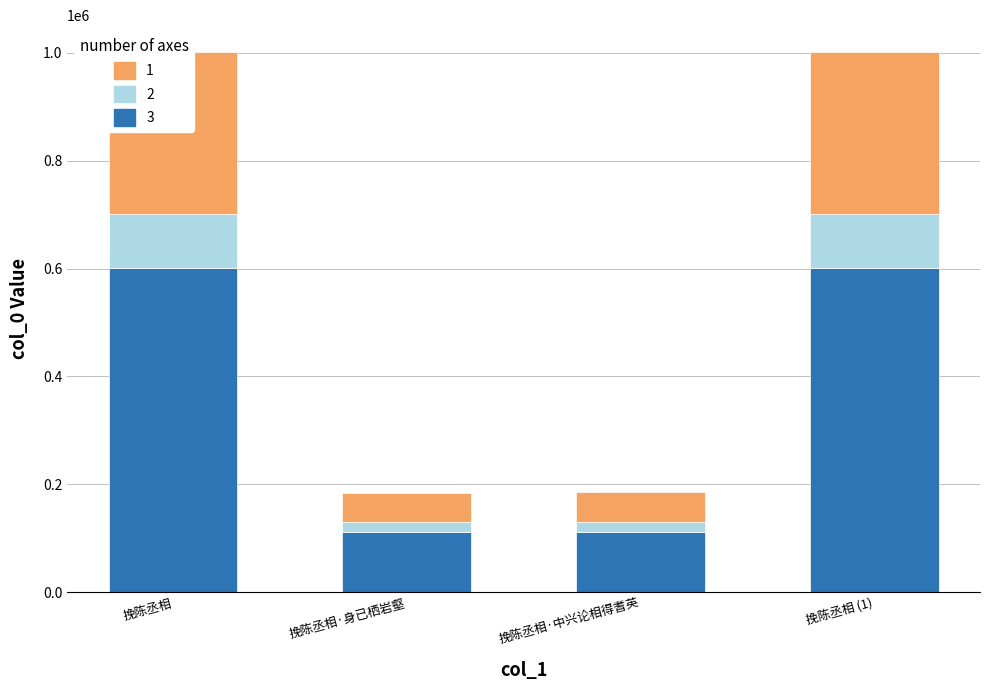

What is the change in value from 挽陈丞相 to 挽陈丞相·中兴论相得耆英?

-489490.8